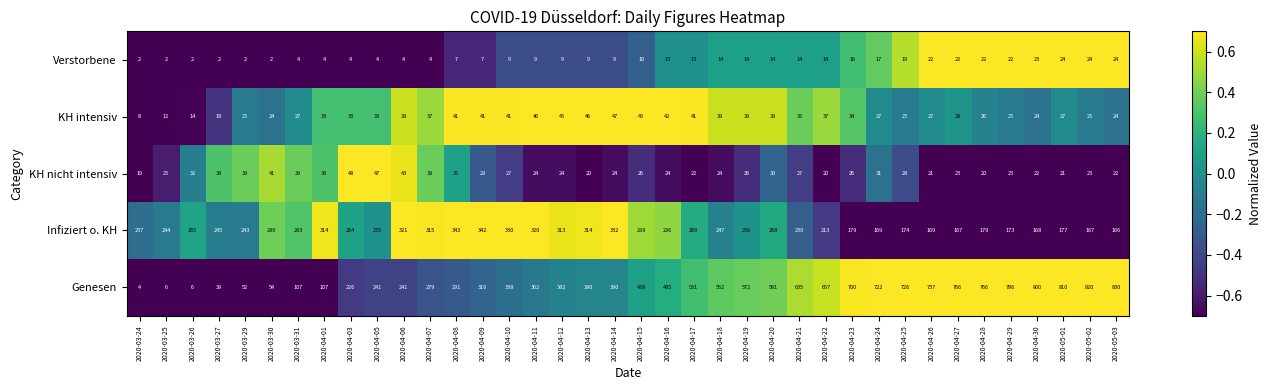

Rank the series by their maximum value, from highest to lowest.

Genesen, Infiziert o. KH, KH nicht intensiv, KH intensiv, Verstorbene